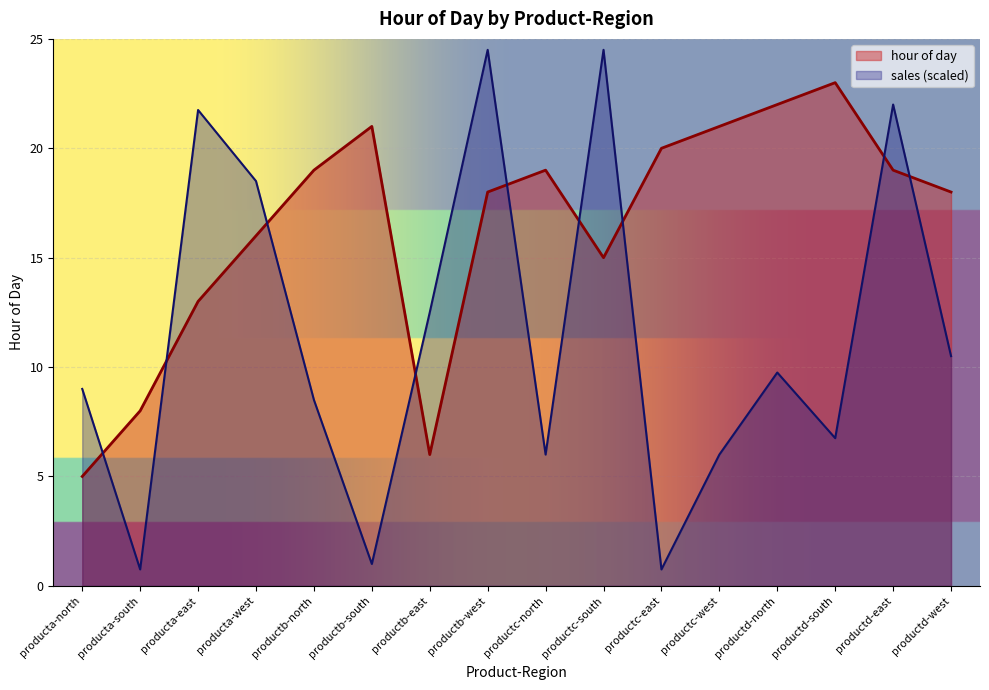

What is the label of the 11th point from the right?

productb-south